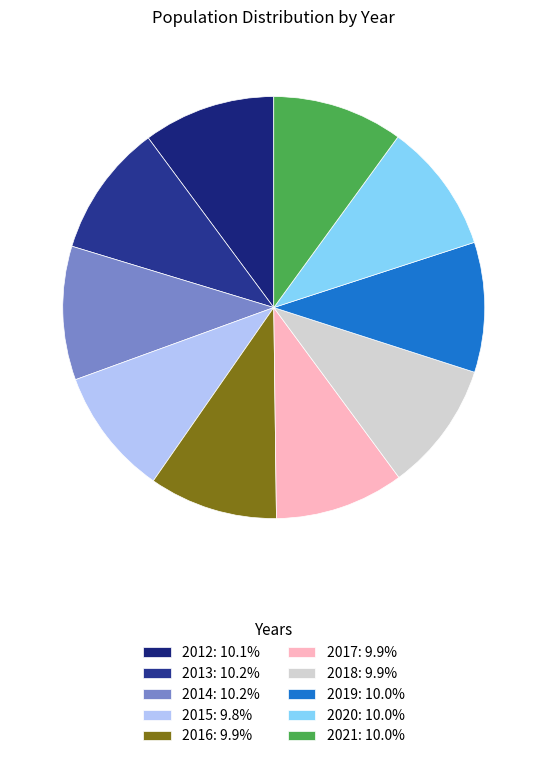

Which category has the biggest portion of the pie?

2014